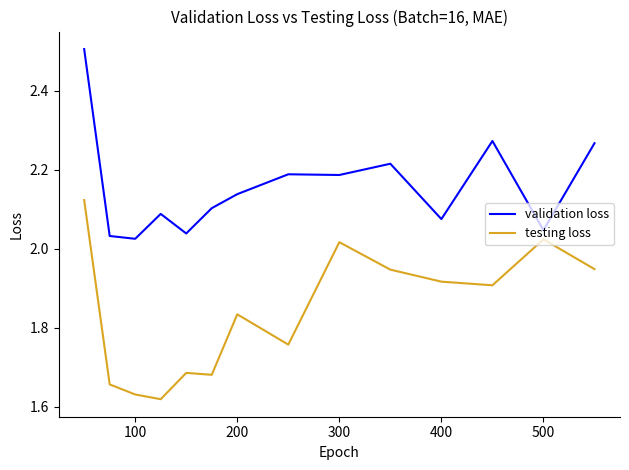

Which series has the largest total across all categories?

validation loss